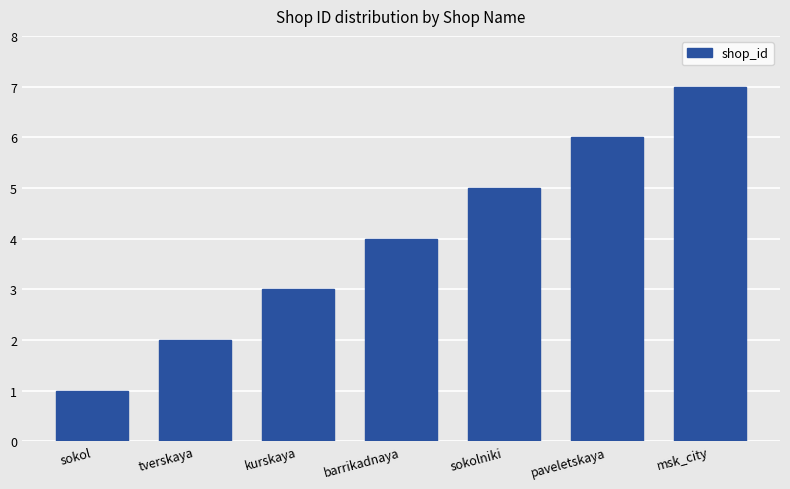

What position from the left is msk_city?

7